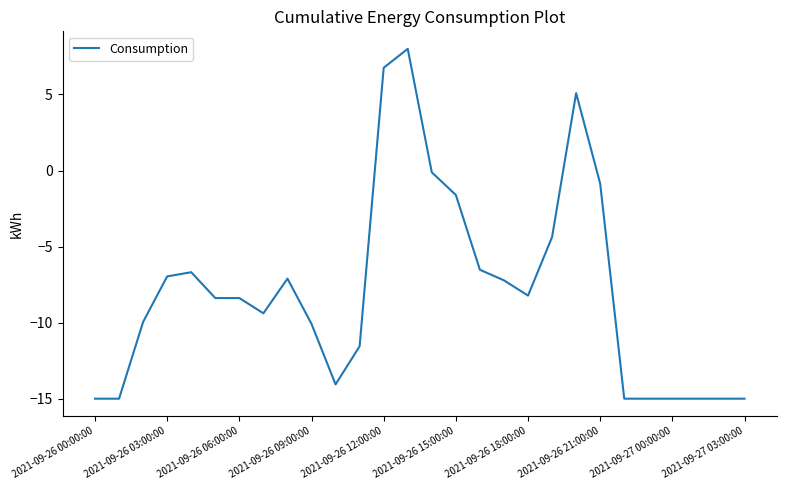

What is the greatest value displayed?

8.0